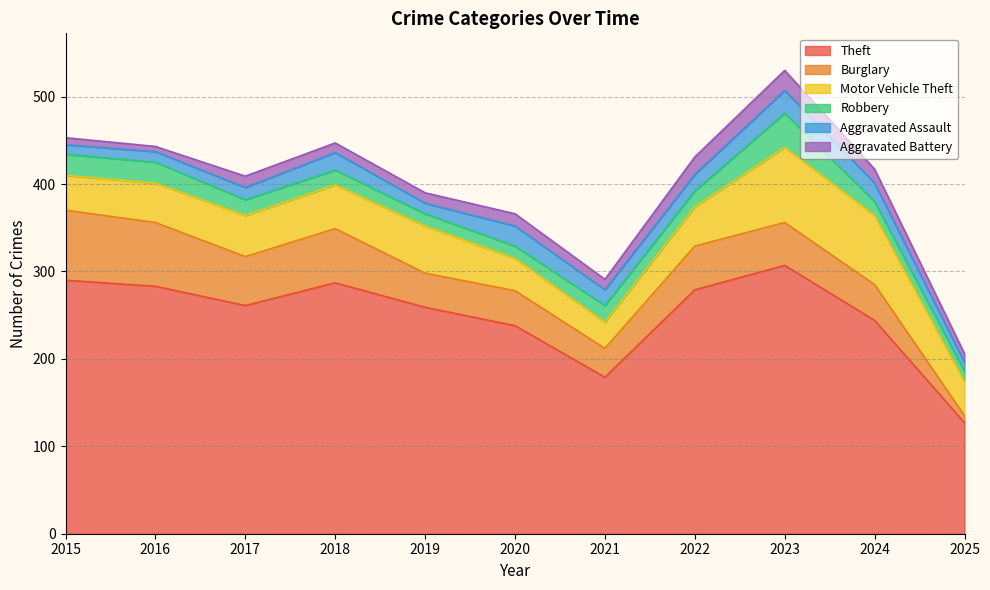

The value of Robbery at 2024 is 16. True or false?

True